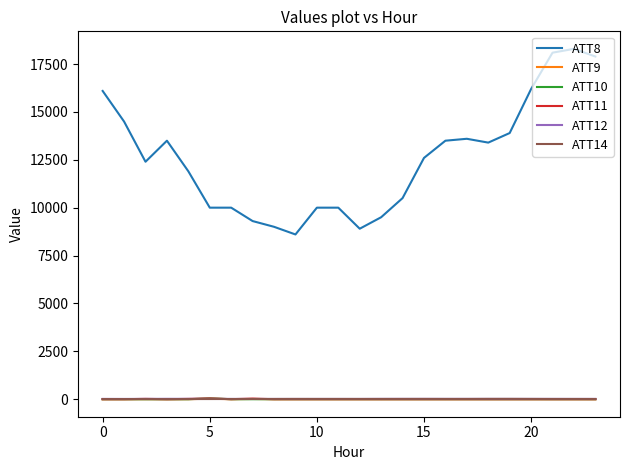

True or false: ATT14 and ATT8 cross at least once.

False